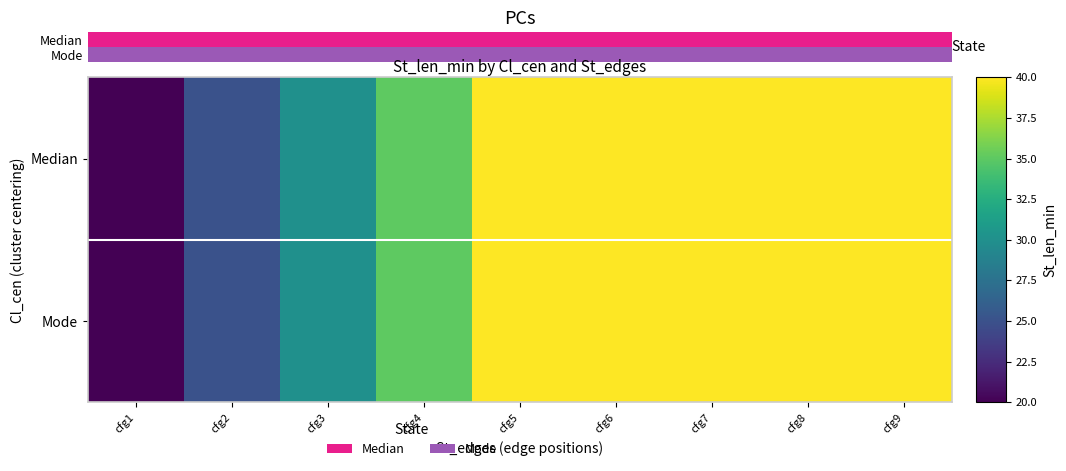

The value of Median at cfg5 is 17. True or false?

False